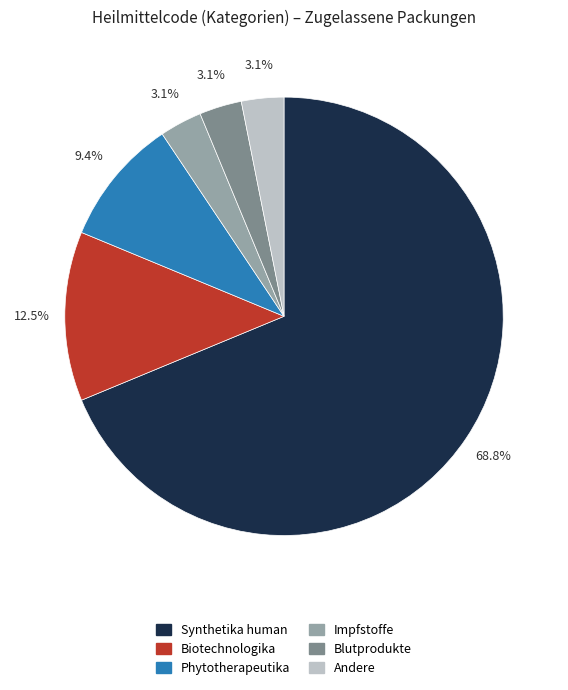

Between Phytotherapeutika and Impfstoffe, which is larger?

Phytotherapeutika